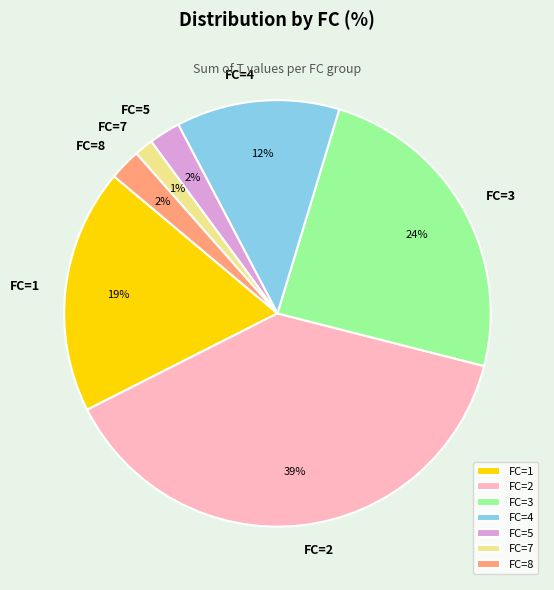

How many segments does this pie chart have?

7